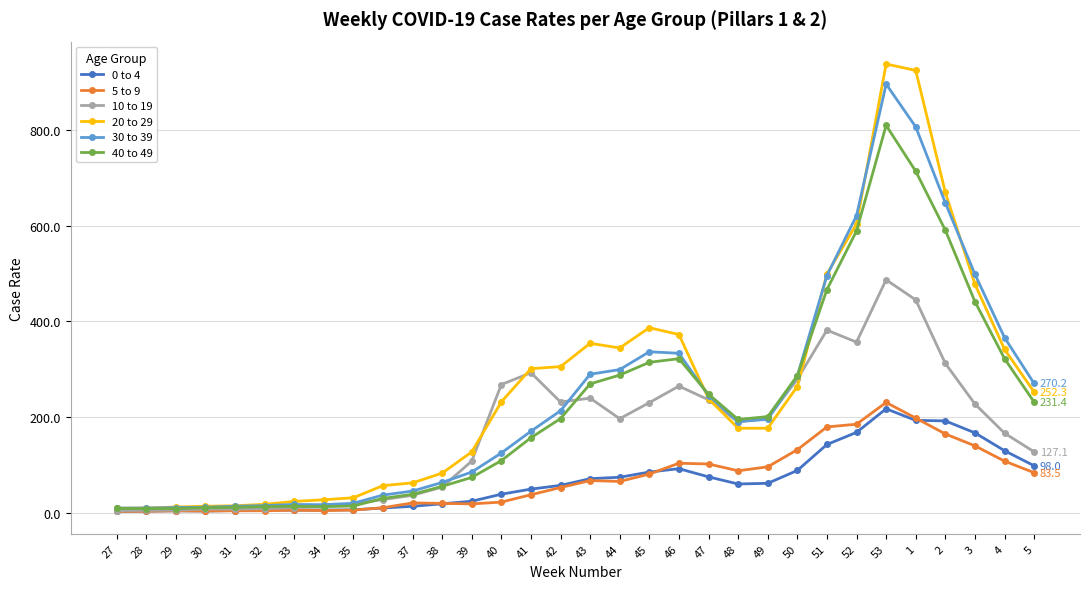

True or false: 30 to 39 has a value of 36.6 at 36.

True